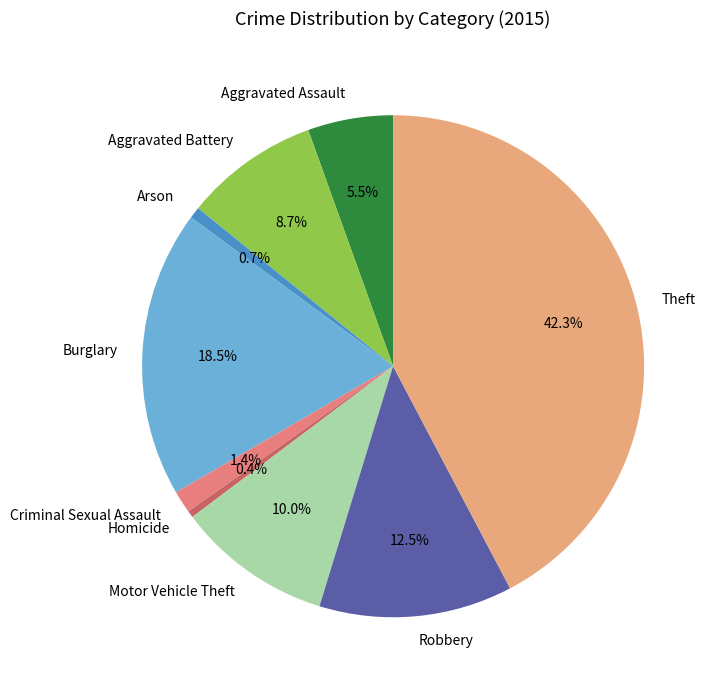

Which slice is the largest?

Theft